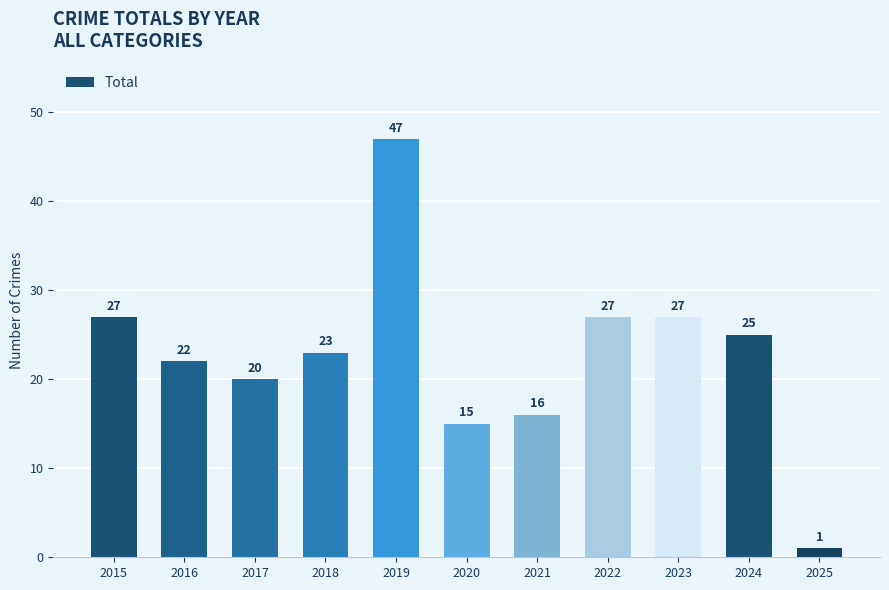

What is the maximum value shown in the chart?

47